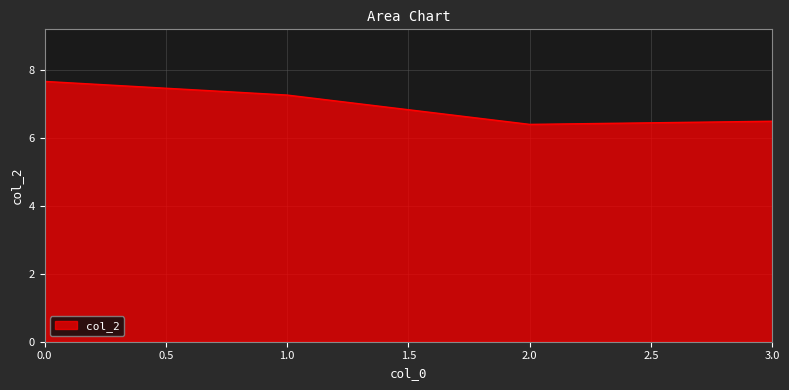

How many values exceed 7?

2